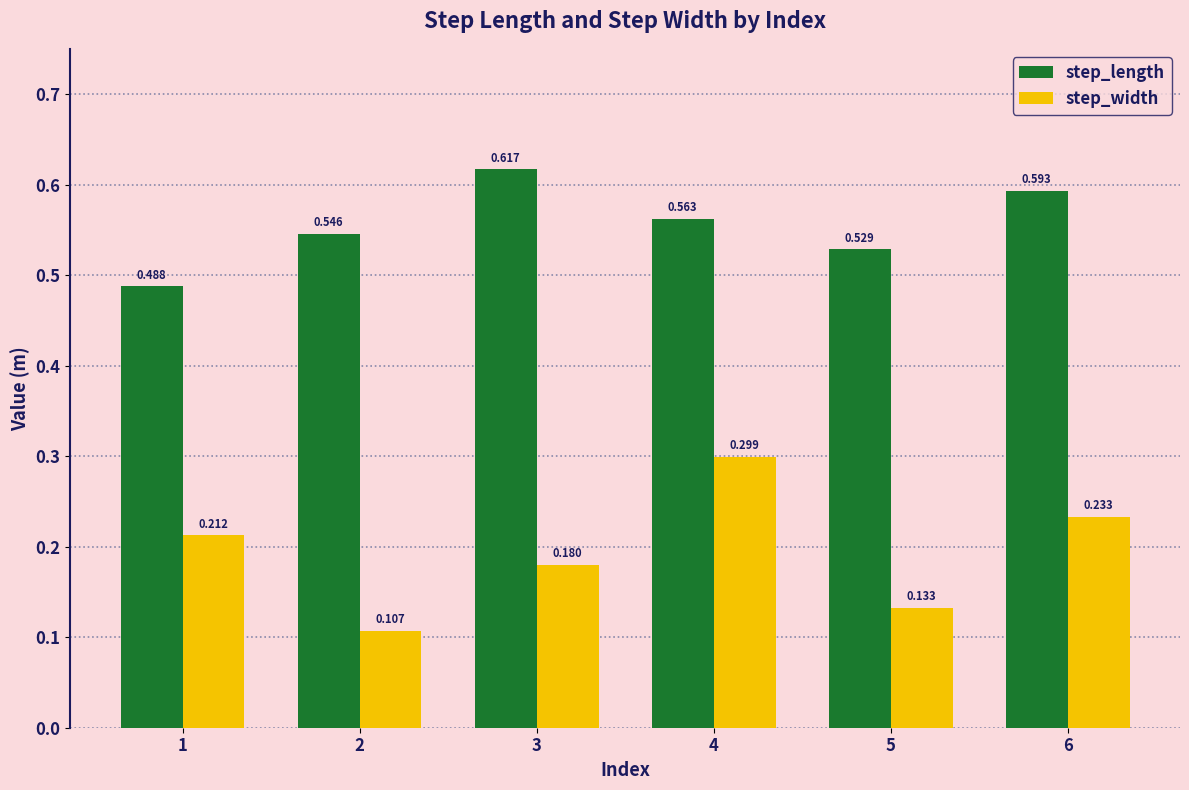

Rank the series by their average value, from highest to lowest.

step_length, step_width